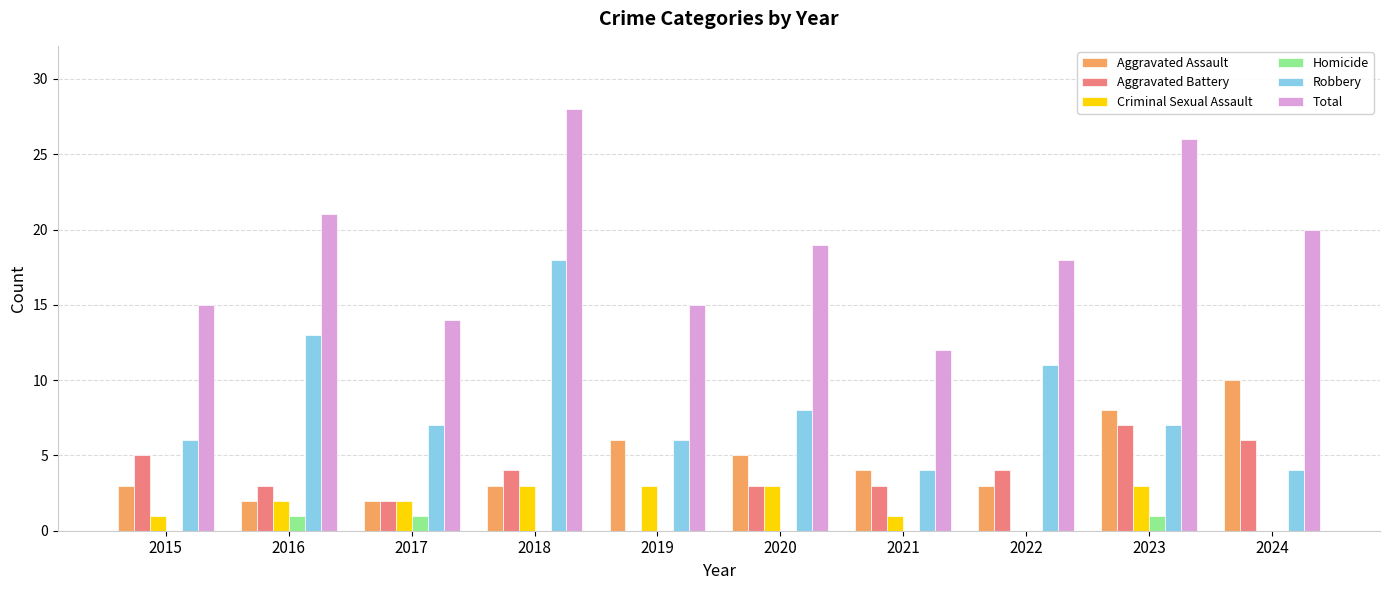

Are the bars grouped side by side (vs. stacked)?

Yes